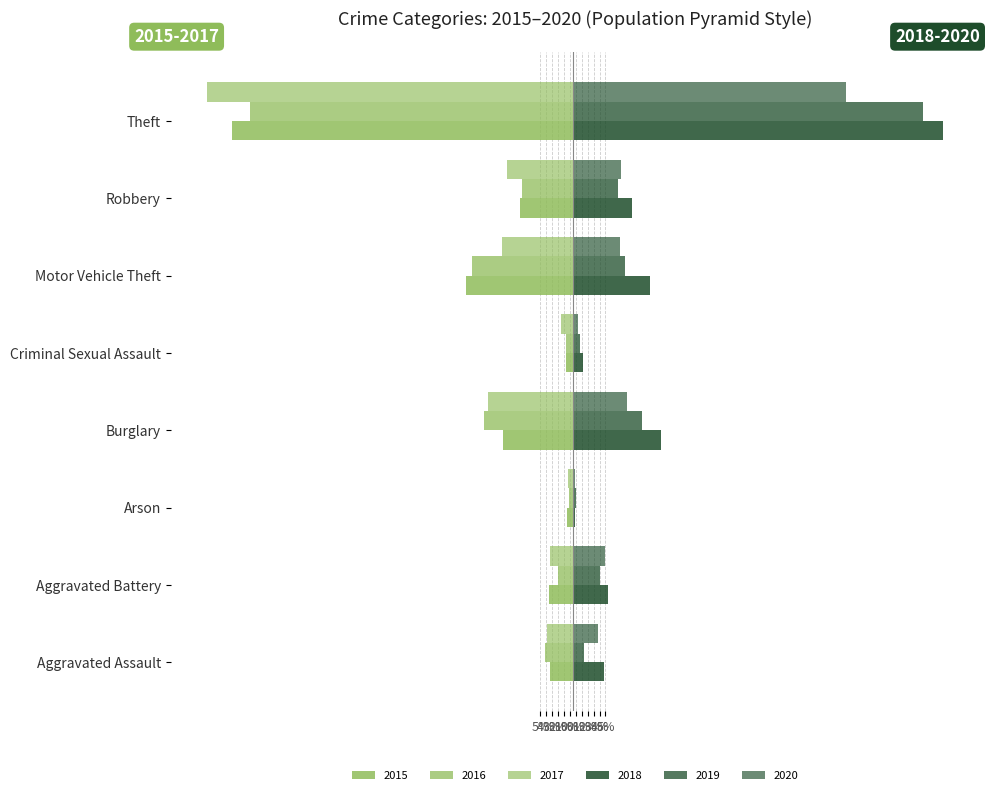

Which series has the largest total across all categories?

2018